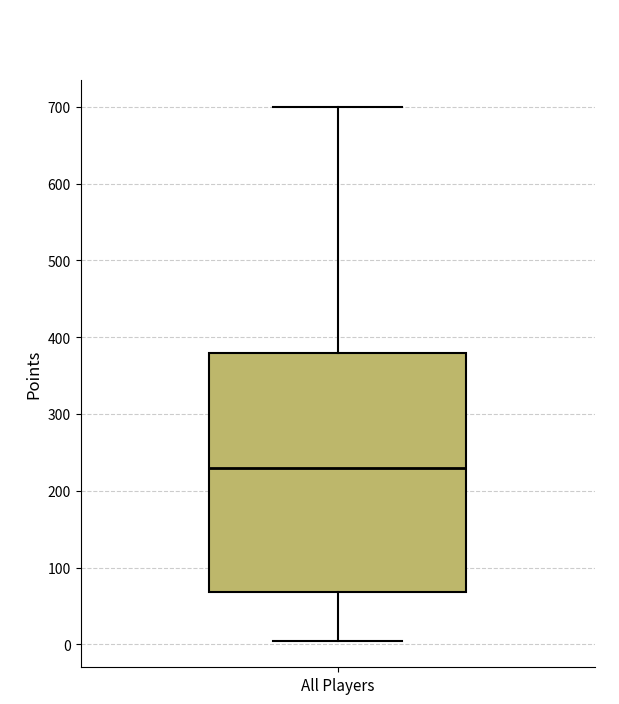

Transcribe this box plot: give where the median line is, the range the box spans, and where the two whiskers end, as read against the y-axis. The values are not printed on the chart, so give them approximately, as read against the axis.

median 230, box 70 to 380, whiskers 10 to 700